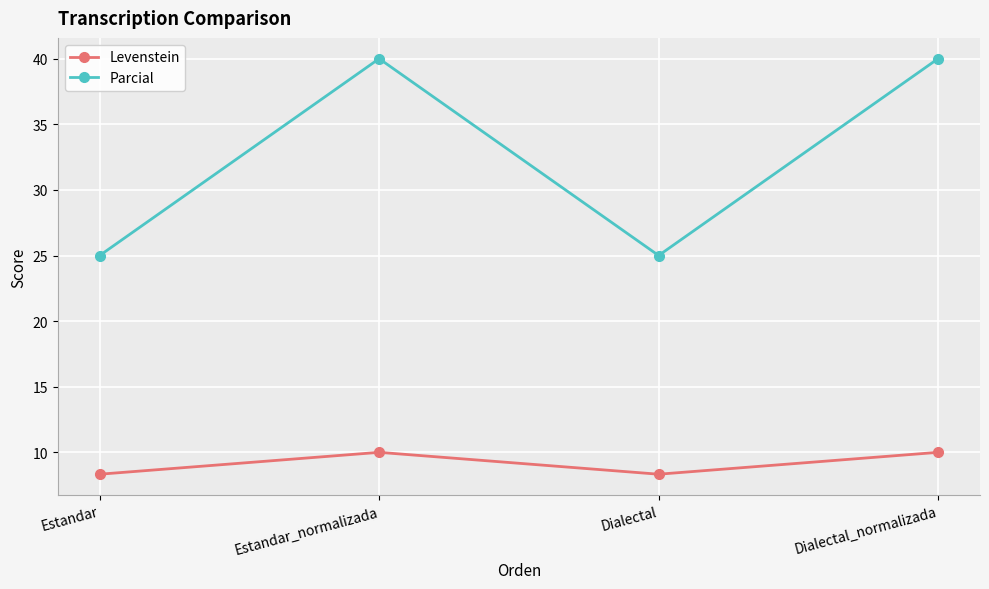

True or false: Parcial and Levenstein cross at least once.

False